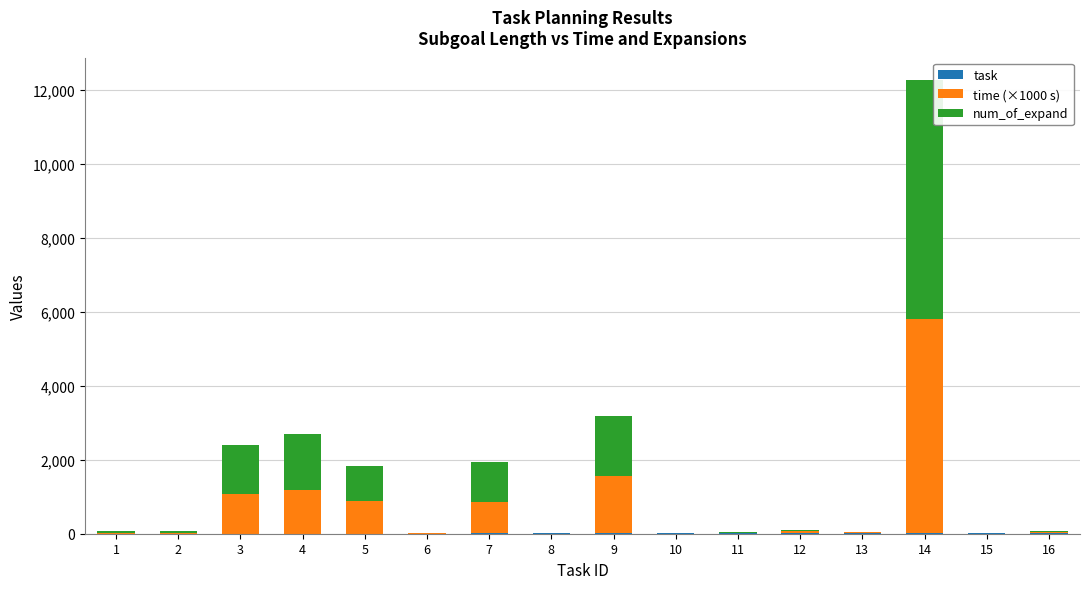

At which category is the sum across all series the highest?

14